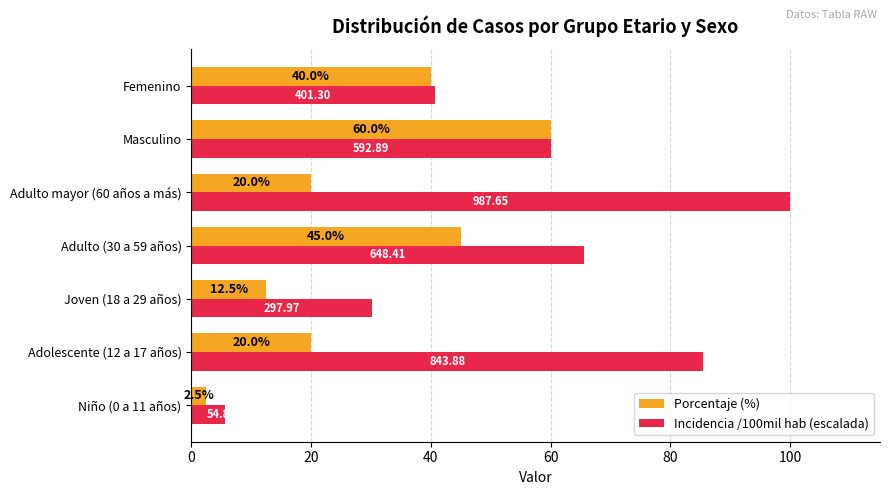

Rank the series by their average value, from highest to lowest.

Incidencia /100mil hab (escalada), Porcentaje (%)